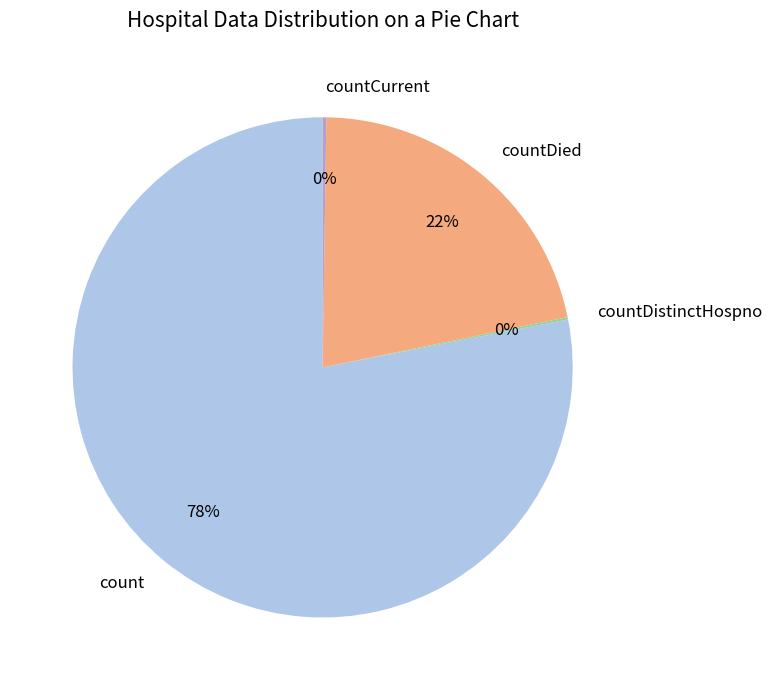

Which category accounts for the majority?

count